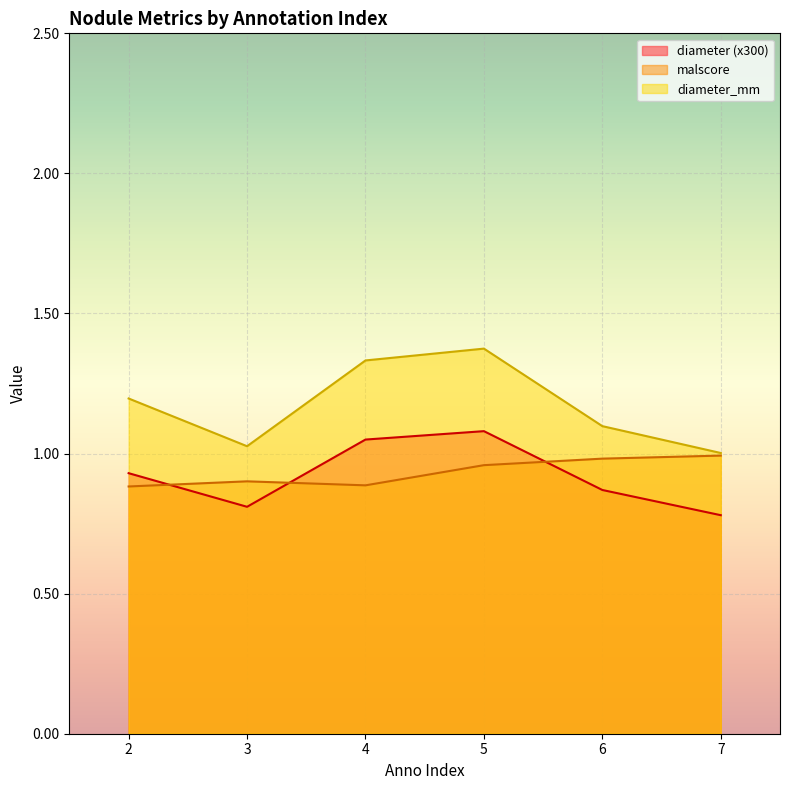

Reading right to left, extract all data points from this chart.

diameter: 0.8	0.9	1.1	1.1	0.8	0.9
malscore: 1.0	1.0	1.0	0.9	0.9	0.9
diameter_mm: 1.0	1.1	1.4	1.3	1.0	1.2